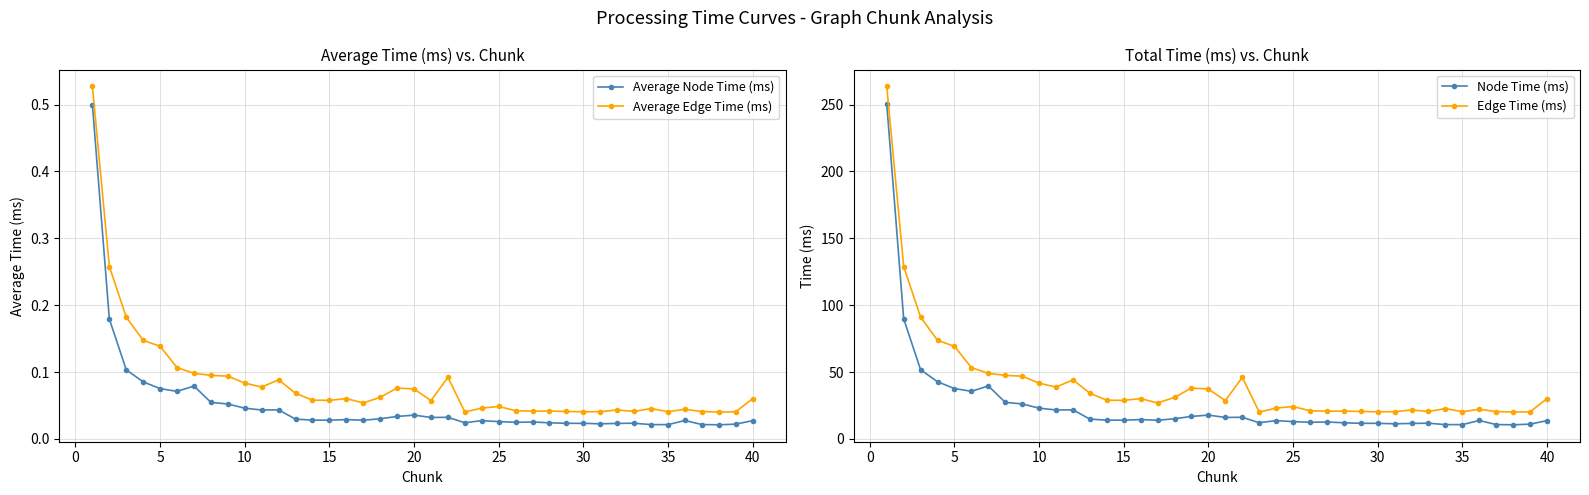

How many interior local valleys does the Average Edge Time (ms) series have?

10